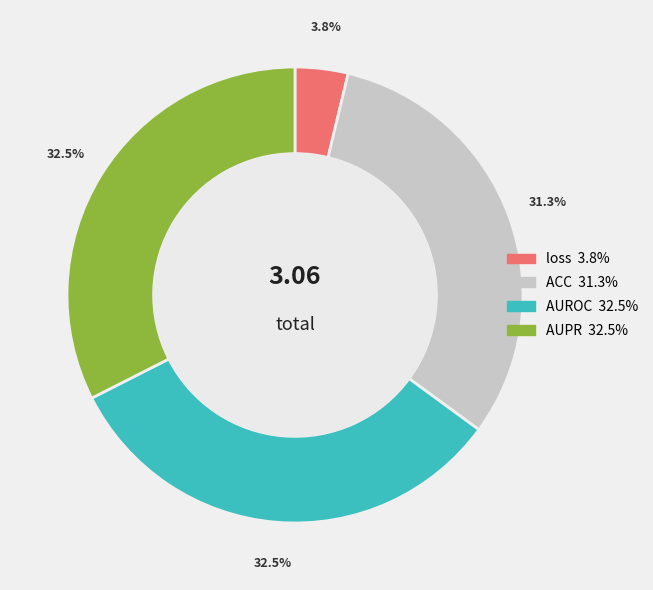

What percentage is the ACC slice, to the nearest percent?

31%